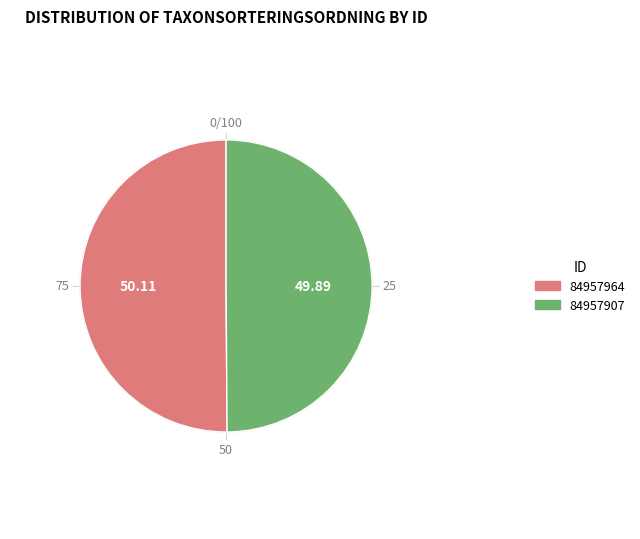

What is the smallest slice in the pie chart?

84957907